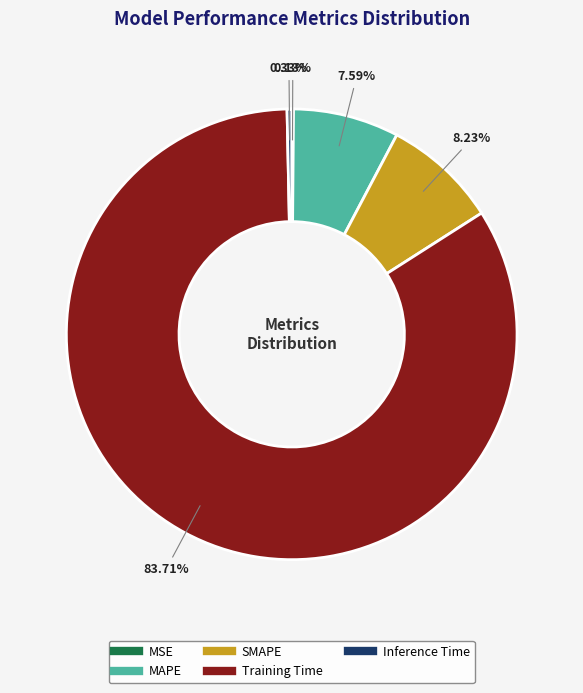

To the nearest percent, what is the difference between the largest and smallest slice percentages?

84%